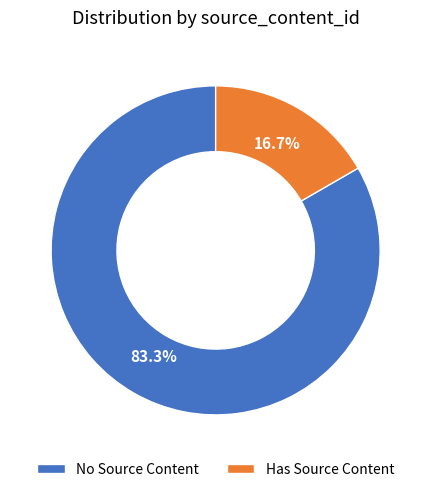

Which slice is the smallest?

Has Source Content